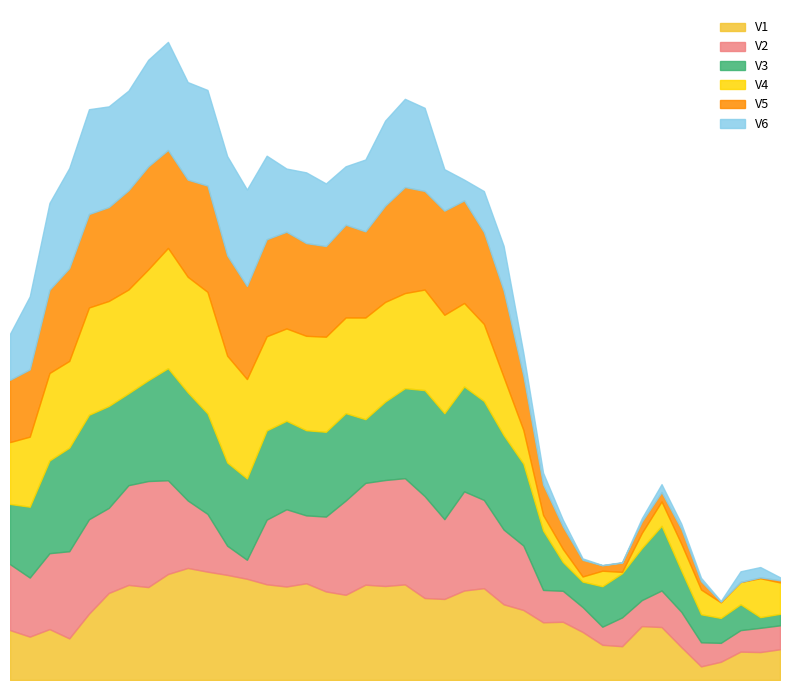

Reading left to right, list all the values displayed in this chart.

V1: 0.4	0.3	0.4	0.3	0.5	0.7	0.7	0.7	0.8	0.9	0.8	0.8	0.8	0.7	0.7	0.7	0.7	0.7	0.7	0.7	0.7	0.6	0.6	0.7	0.7	0.6	0.5	0.4	0.4	0.4	0.3	0.3	0.4	0.4	0.3	0.1	0.1	0.2	0.2	0.2
V2: 0.5	0.5	0.6	0.7	0.7	0.7	0.8	0.8	0.7	0.5	0.4	0.2	0.1	0.5	0.6	0.5	0.6	0.7	0.8	0.8	0.8	0.8	0.6	0.8	0.7	0.6	0.5	0.2	0.2	0.2	0.1	0.2	0.2	0.3	0.3	0.2	0.1	0.2	0.2	0.2
V3: 0.5	0.5	0.7	0.8	0.8	0.8	0.7	0.8	0.9	0.8	0.8	0.6	0.6	0.7	0.7	0.7	0.7	0.7	0.5	0.6	0.7	0.8	0.8	0.8	0.8	0.7	0.6	0.5	0.2	0.2	0.3	0.3	0.4	0.5	0.3	0.2	0.2	0.2	0.1	0.1
V4: 0.5	0.5	0.7	0.7	0.8	0.8	0.8	0.9	0.9	0.9	0.9	0.8	0.8	0.7	0.7	0.7	0.7	0.7	0.8	0.8	0.7	0.8	0.8	0.6	0.6	0.4	0.3	0.1	0.1	0.0	0.1	0.0	0.1	0.2	0.2	0.2	0.1	0.2	0.3	0.2
V5: 0.5	0.5	0.6	0.7	0.7	0.7	0.8	0.8	0.8	0.7	0.8	0.8	0.7	0.7	0.7	0.7	0.7	0.7	0.7	0.7	0.8	0.8	0.8	0.8	0.7	0.7	0.4	0.2	0.2	0.1	0.0	0.1	0.1	0.1	0.1	0.1	0.0	0.0	0.0	0.0
V6: 0.4	0.6	0.7	0.8	0.8	0.8	0.8	0.8	0.8	0.8	0.7	0.8	0.7	0.6	0.5	0.5	0.5	0.5	0.6	0.7	0.7	0.6	0.3	0.2	0.3	0.3	0.2	0.1	0.1	0.0	0.0	0.0	0.0	0.1	0.0	0.0	0.0	0.1	0.1	0.0